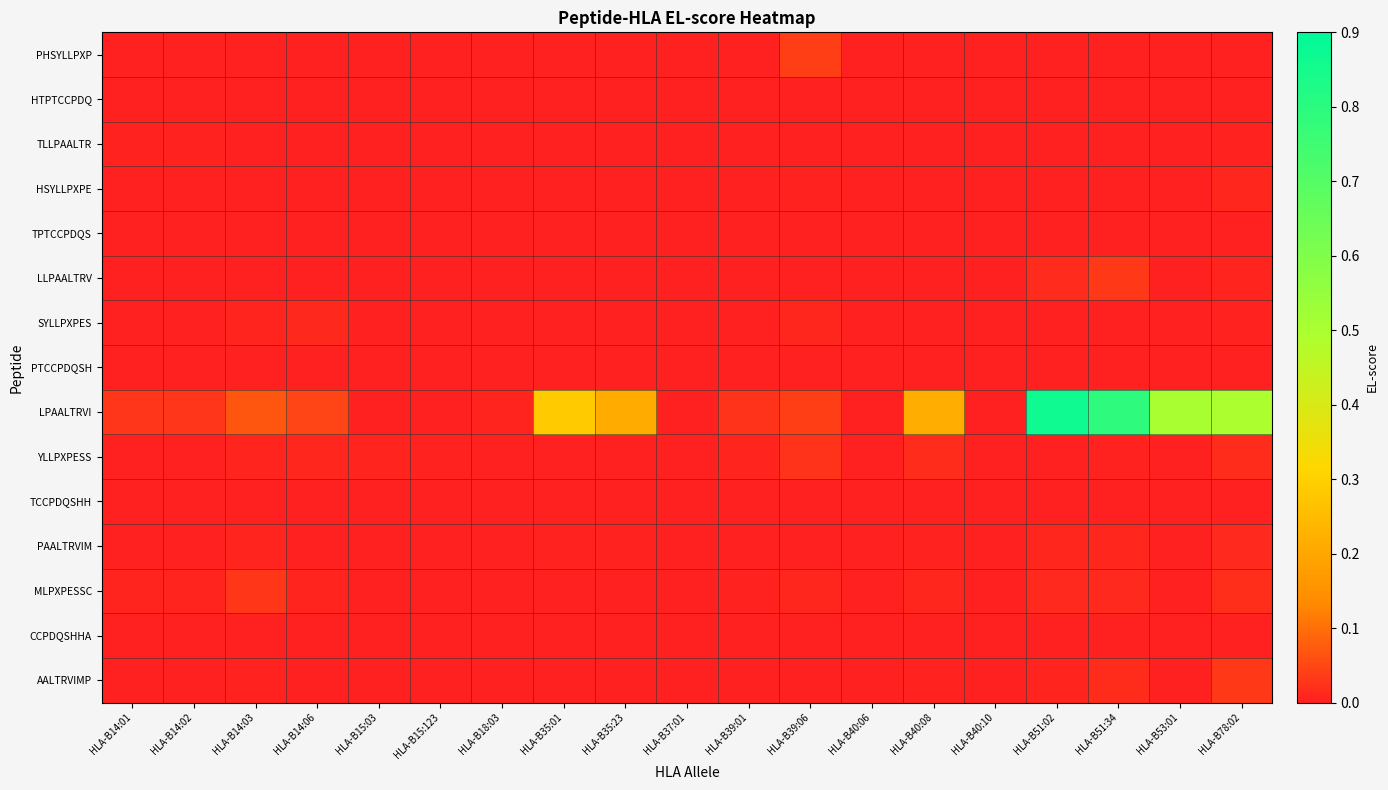

Reading left to right, what are all the values shown in this chart?

PHSYLLPXP: HLA-B14:01=0.0	HLA-B14:02=0.0	HLA-B14:03=0.0	HLA-B14:06=0.0	HLA-B15:03=0.0	HLA-B15:123=0.0	HLA-B18:03=0.0	HLA-B35:01=0.0	HLA-B35:23=0.0	HLA-B37:01=0.0	HLA-B39:01=0.0	HLA-B39:06=0.0	HLA-B40:06=0.0	HLA-B40:08=0.0	HLA-B40:10=0.0	HLA-B51:02=0.0	HLA-B51:34=0.0	HLA-B53:01=0.0	HLA-B78:02=0.0
HTPTCCPDQ: HLA-B14:01=0.0	HLA-B14:02=0.0	HLA-B14:03=0.0	HLA-B14:06=0.0	HLA-B15:03=0.0	HLA-B15:123=0.0	HLA-B18:03=0.0	HLA-B35:01=0.0	HLA-B35:23=0.0	HLA-B37:01=0.0	HLA-B39:01=0.0	HLA-B39:06=0.0	HLA-B40:06=0.0	HLA-B40:08=0.0	HLA-B40:10=0.0	HLA-B51:02=0.0	HLA-B51:34=0.0	HLA-B53:01=0.0	HLA-B78:02=0.0
TLLPAALTR: HLA-B14:01=0.0	HLA-B14:02=0.0	HLA-B14:03=0.0	HLA-B14:06=0.0	HLA-B15:03=0.0	HLA-B15:123=0.0	HLA-B18:03=0.0	HLA-B35:01=0.0	HLA-B35:23=0.0	HLA-B37:01=0.0	HLA-B39:01=0.0	HLA-B39:06=0.0	HLA-B40:06=0.0	HLA-B40:08=0.0	HLA-B40:10=0.0	HLA-B51:02=0.0	HLA-B51:34=0.0	HLA-B53:01=0.0	HLA-B78:02=0.0
HSYLLPXPE: HLA-B14:01=0.0	HLA-B14:02=0.0	HLA-B14:03=0.0	HLA-B14:06=0.0	HLA-B15:03=0.0	HLA-B15:123=0.0	HLA-B18:03=0.0	HLA-B35:01=0.0	HLA-B35:23=0.0	HLA-B37:01=0.0	HLA-B39:01=0.0	HLA-B39:06=0.0	HLA-B40:06=0.0	HLA-B40:08=0.0	HLA-B40:10=0.0	HLA-B51:02=0.0	HLA-B51:34=0.0	HLA-B53:01=0.0	HLA-B78:02=0.0
TPTCCPDQS: HLA-B14:01=0.0	HLA-B14:02=0.0	HLA-B14:03=0.0	HLA-B14:06=0.0	HLA-B15:03=0.0	HLA-B15:123=0.0	HLA-B18:03=0.0	HLA-B35:01=0.0	HLA-B35:23=0.0	HLA-B37:01=0.0	HLA-B39:01=0.0	HLA-B39:06=0.0	HLA-B40:06=0.0	HLA-B40:08=0.0	HLA-B40:10=0.0	HLA-B51:02=0.0	HLA-B51:34=0.0	HLA-B53:01=0.0	HLA-B78:02=0.0
LLPAALTRV: HLA-B14:01=0.0	HLA-B14:02=0.0	HLA-B14:03=0.0	HLA-B14:06=0.0	HLA-B15:03=0.0	HLA-B15:123=0.0	HLA-B18:03=0.0	HLA-B35:01=0.0	HLA-B35:23=0.0	HLA-B37:01=0.0	HLA-B39:01=0.0	HLA-B39:06=0.0	HLA-B40:06=0.0	HLA-B40:08=0.0	HLA-B40:10=0.0	HLA-B51:02=0.0	HLA-B51:34=0.0	HLA-B53:01=0.0	HLA-B78:02=0.0
SYLLPXPES: HLA-B14:01=0.0	HLA-B14:02=0.0	HLA-B14:03=0.0	HLA-B14:06=0.0	HLA-B15:03=0.0	HLA-B15:123=0.0	HLA-B18:03=0.0	HLA-B35:01=0.0	HLA-B35:23=0.0	HLA-B37:01=0.0	HLA-B39:01=0.0	HLA-B39:06=0.0	HLA-B40:06=0.0	HLA-B40:08=0.0	HLA-B40:10=0.0	HLA-B51:02=0.0	HLA-B51:34=0.0	HLA-B53:01=0.0	HLA-B78:02=0.0
PTCCPDQSH: HLA-B14:01=0.0	HLA-B14:02=0.0	HLA-B14:03=0.0	HLA-B14:06=0.0	HLA-B15:03=0.0	HLA-B15:123=0.0	HLA-B18:03=0.0	HLA-B35:01=0.0	HLA-B35:23=0.0	HLA-B37:01=0.0	HLA-B39:01=0.0	HLA-B39:06=0.0	HLA-B40:06=0.0	HLA-B40:08=0.0	HLA-B40:10=0.0	HLA-B51:02=0.0	HLA-B51:34=0.0	HLA-B53:01=0.0	HLA-B78:02=0.0
LPAALTRVI: HLA-B14:01=0.0	HLA-B14:02=0.0	HLA-B14:03=0.1	HLA-B14:06=0.0	HLA-B15:03=0.0	HLA-B15:123=0.0	HLA-B18:03=0.0	HLA-B35:01=0.3	HLA-B35:23=0.2	HLA-B37:01=0.0	HLA-B39:01=0.0	HLA-B39:06=0.0	HLA-B40:06=0.0	HLA-B40:08=0.2	HLA-B40:10=0.0	HLA-B51:02=0.9	HLA-B51:34=0.8	HLA-B53:01=0.5	HLA-B78:02=0.5
YLLPXPESS: HLA-B14:01=0.0	HLA-B14:02=0.0	HLA-B14:03=0.0	HLA-B14:06=0.0	HLA-B15:03=0.0	HLA-B15:123=0.0	HLA-B18:03=0.0	HLA-B35:01=0.0	HLA-B35:23=0.0	HLA-B37:01=0.0	HLA-B39:01=0.0	HLA-B39:06=0.0	HLA-B40:06=0.0	HLA-B40:08=0.0	HLA-B40:10=0.0	HLA-B51:02=0.0	HLA-B51:34=0.0	HLA-B53:01=0.0	HLA-B78:02=0.0
TCCPDQSHH: HLA-B14:01=0.0	HLA-B14:02=0.0	HLA-B14:03=0.0	HLA-B14:06=0.0	HLA-B15:03=0.0	HLA-B15:123=0.0	HLA-B18:03=0.0	HLA-B35:01=0.0	HLA-B35:23=0.0	HLA-B37:01=0.0	HLA-B39:01=0.0	HLA-B39:06=0.0	HLA-B40:06=0.0	HLA-B40:08=0.0	HLA-B40:10=0.0	HLA-B51:02=0.0	HLA-B51:34=0.0	HLA-B53:01=0.0	HLA-B78:02=0.0
PAALTRVIM: HLA-B14:01=0.0	HLA-B14:02=0.0	HLA-B14:03=0.0	HLA-B14:06=0.0	HLA-B15:03=0.0	HLA-B15:123=0.0	HLA-B18:03=0.0	HLA-B35:01=0.0	HLA-B35:23=0.0	HLA-B37:01=0.0	HLA-B39:01=0.0	HLA-B39:06=0.0	HLA-B40:06=0.0	HLA-B40:08=0.0	HLA-B40:10=0.0	HLA-B51:02=0.0	HLA-B51:34=0.0	HLA-B53:01=0.0	HLA-B78:02=0.0
MLPXPESSC: HLA-B14:01=0.0	HLA-B14:02=0.0	HLA-B14:03=0.0	HLA-B14:06=0.0	HLA-B15:03=0.0	HLA-B15:123=0.0	HLA-B18:03=0.0	HLA-B35:01=0.0	HLA-B35:23=0.0	HLA-B37:01=0.0	HLA-B39:01=0.0	HLA-B39:06=0.0	HLA-B40:06=0.0	HLA-B40:08=0.0	HLA-B40:10=0.0	HLA-B51:02=0.0	HLA-B51:34=0.0	HLA-B53:01=0.0	HLA-B78:02=0.0
CCPDQSHHA: HLA-B14:01=0.0	HLA-B14:02=0.0	HLA-B14:03=0.0	HLA-B14:06=0.0	HLA-B15:03=0.0	HLA-B15:123=0.0	HLA-B18:03=0.0	HLA-B35:01=0.0	HLA-B35:23=0.0	HLA-B37:01=0.0	HLA-B39:01=0.0	HLA-B39:06=0.0	HLA-B40:06=0.0	HLA-B40:08=0.0	HLA-B40:10=0.0	HLA-B51:02=0.0	HLA-B51:34=0.0	HLA-B53:01=0.0	HLA-B78:02=0.0
AALTRVIMP: HLA-B14:01=0.0	HLA-B14:02=0.0	HLA-B14:03=0.0	HLA-B14:06=0.0	HLA-B15:03=0.0	HLA-B15:123=0.0	HLA-B18:03=0.0	HLA-B35:01=0.0	HLA-B35:23=0.0	HLA-B37:01=0.0	HLA-B39:01=0.0	HLA-B39:06=0.0	HLA-B40:06=0.0	HLA-B40:08=0.0	HLA-B40:10=0.0	HLA-B51:02=0.0	HLA-B51:34=0.0	HLA-B53:01=0.0	HLA-B78:02=0.0